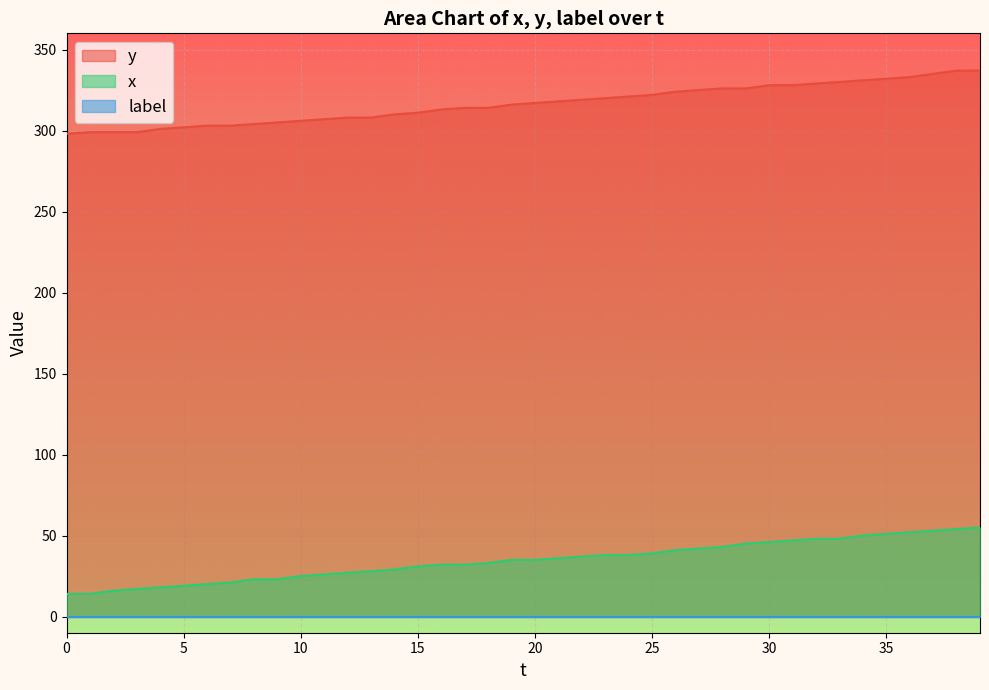

What is the difference between the maximum and minimum values in the y series?

39